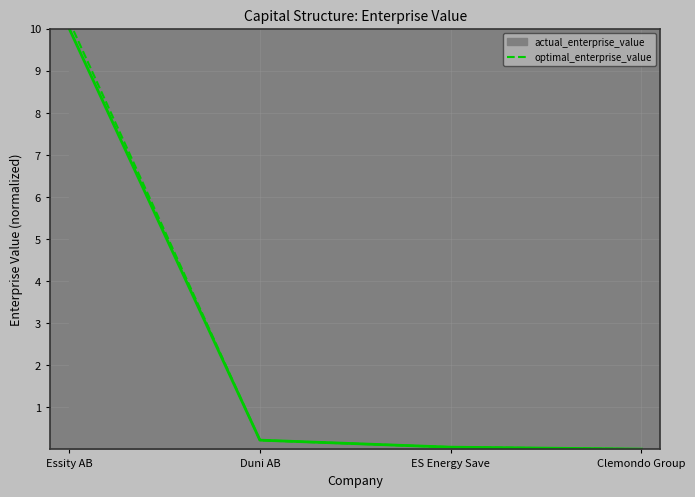

What position from the right is ES Energy Save?

2